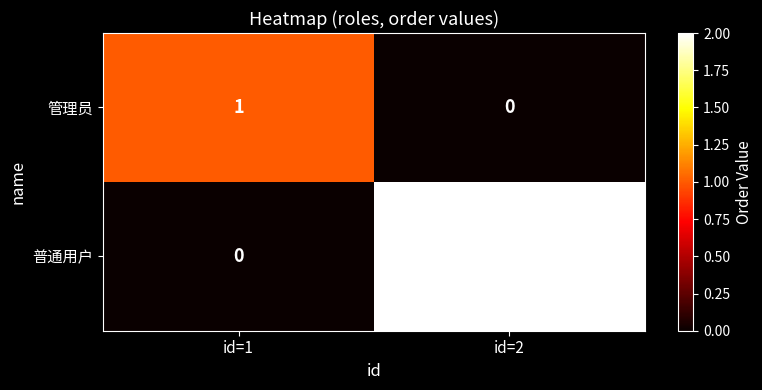

At which label is 管理员 closest to 0?

id=2